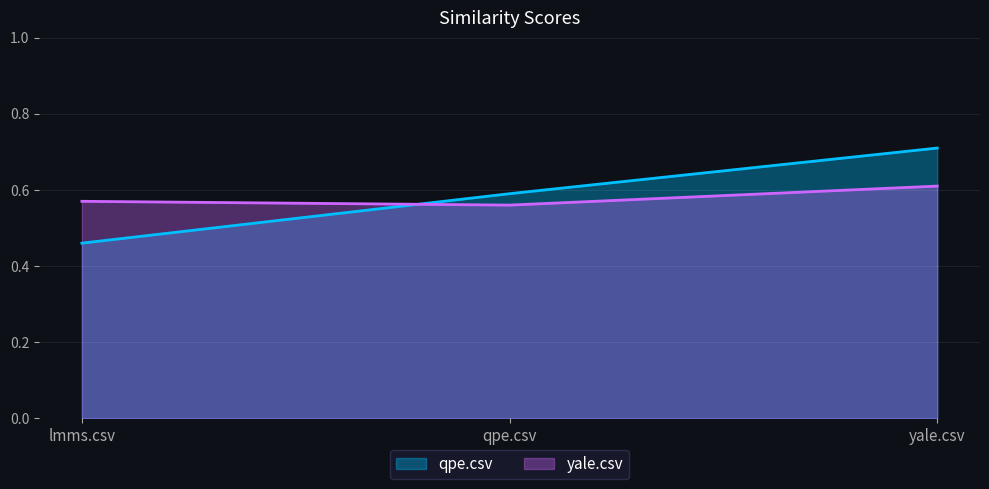

True or false: qpe.csv has a value of 0.5 at lmms.csv.

True